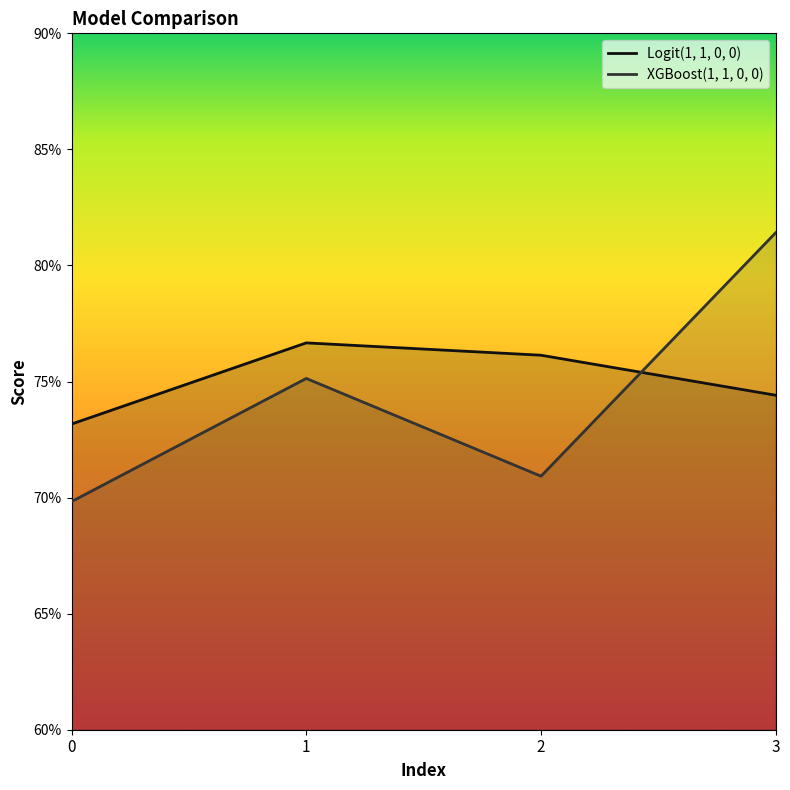

Does the chart display data point markers on the line(s)?

No